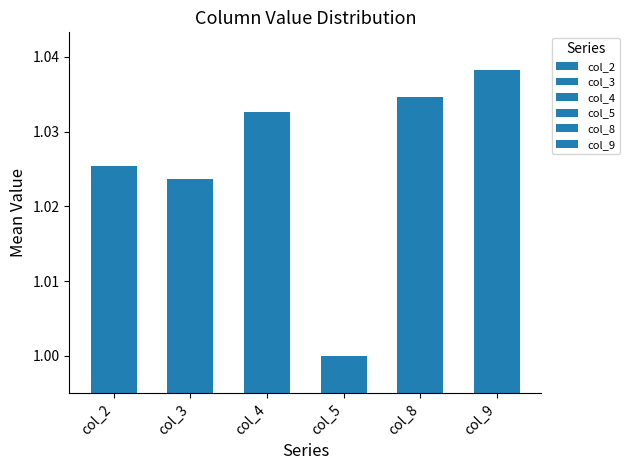

Is it true that col_9 equals 1.6 at 12?

False